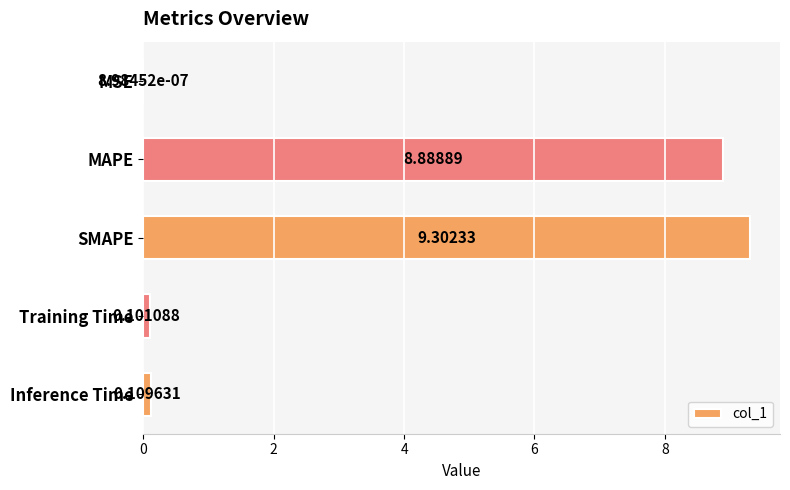

Which has a higher value, Training Time or Inference Time?

Inference Time